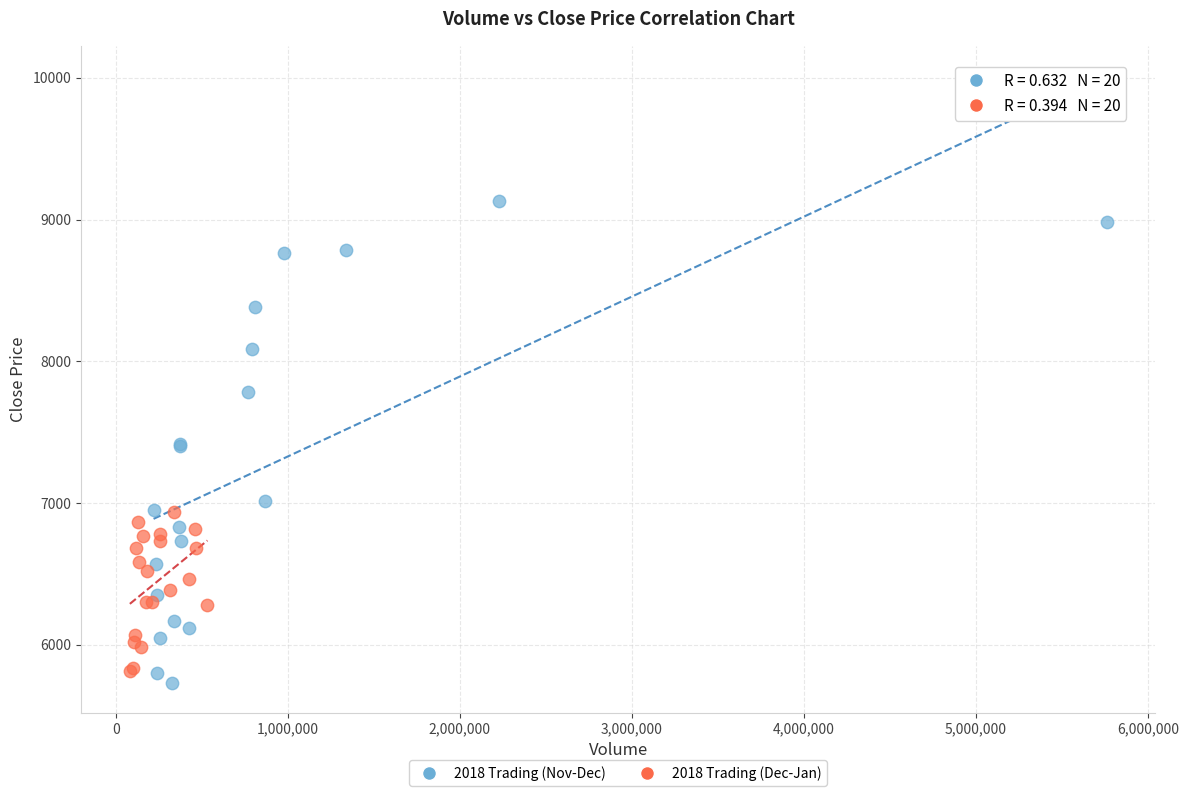

Which series contains the highest Y value?

2018 Trading (Nov-Dec)